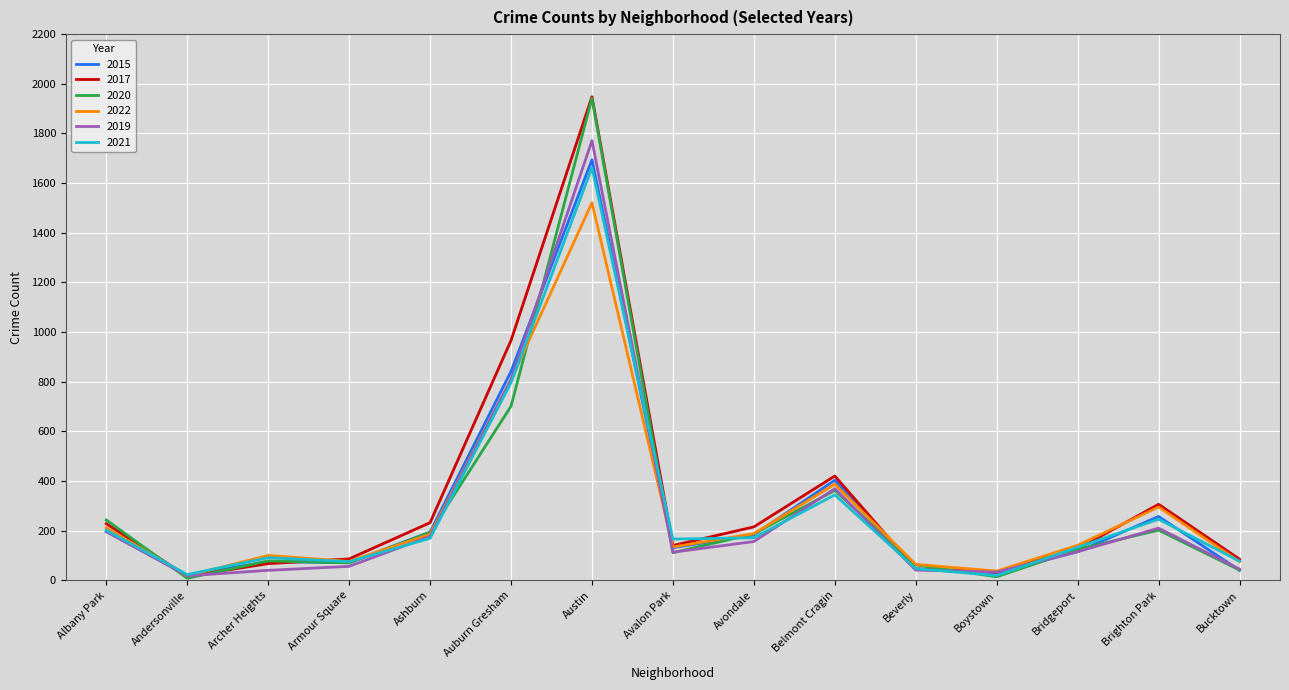

Is the value of 2020 at Archer Heights greater than the value of 2019 at Avalon Park?

No